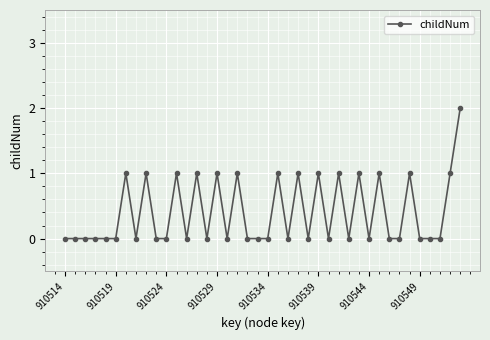

How many series are shown in this chart?

1